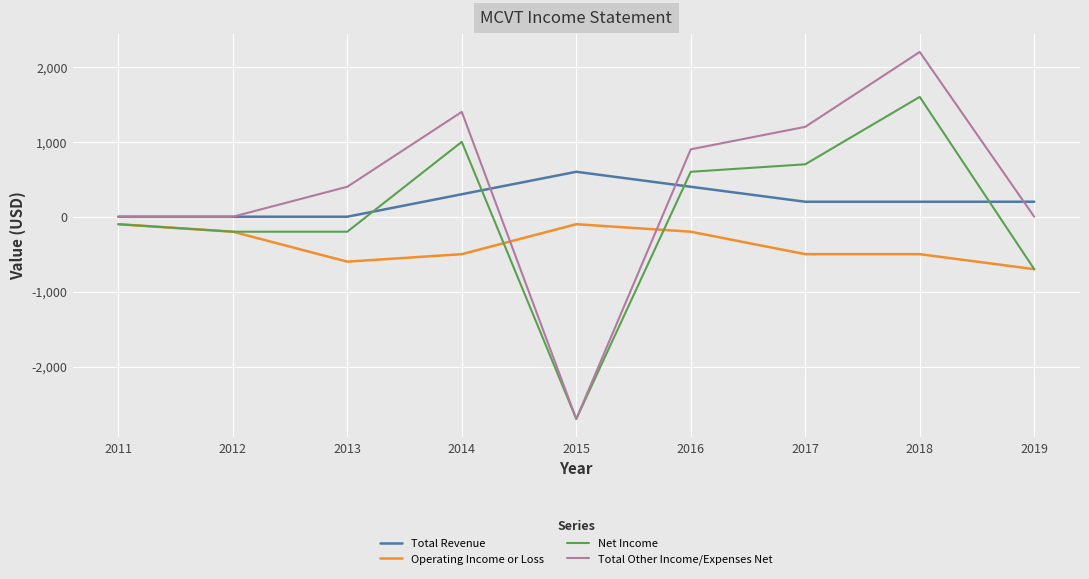

Which series has the largest total across all categories?

Total Other Income/Expenses Net